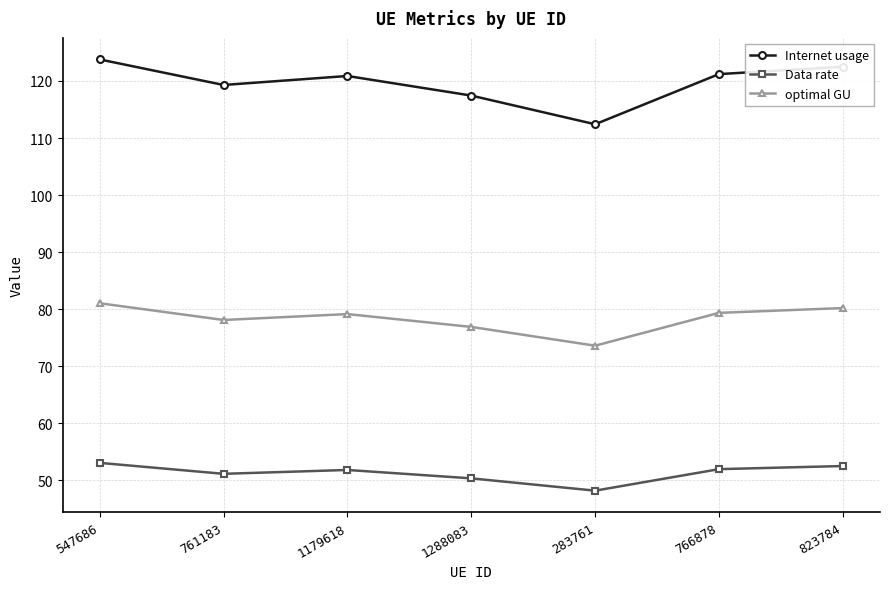

True or false: Data rate and Internet usage cross at least once.

False